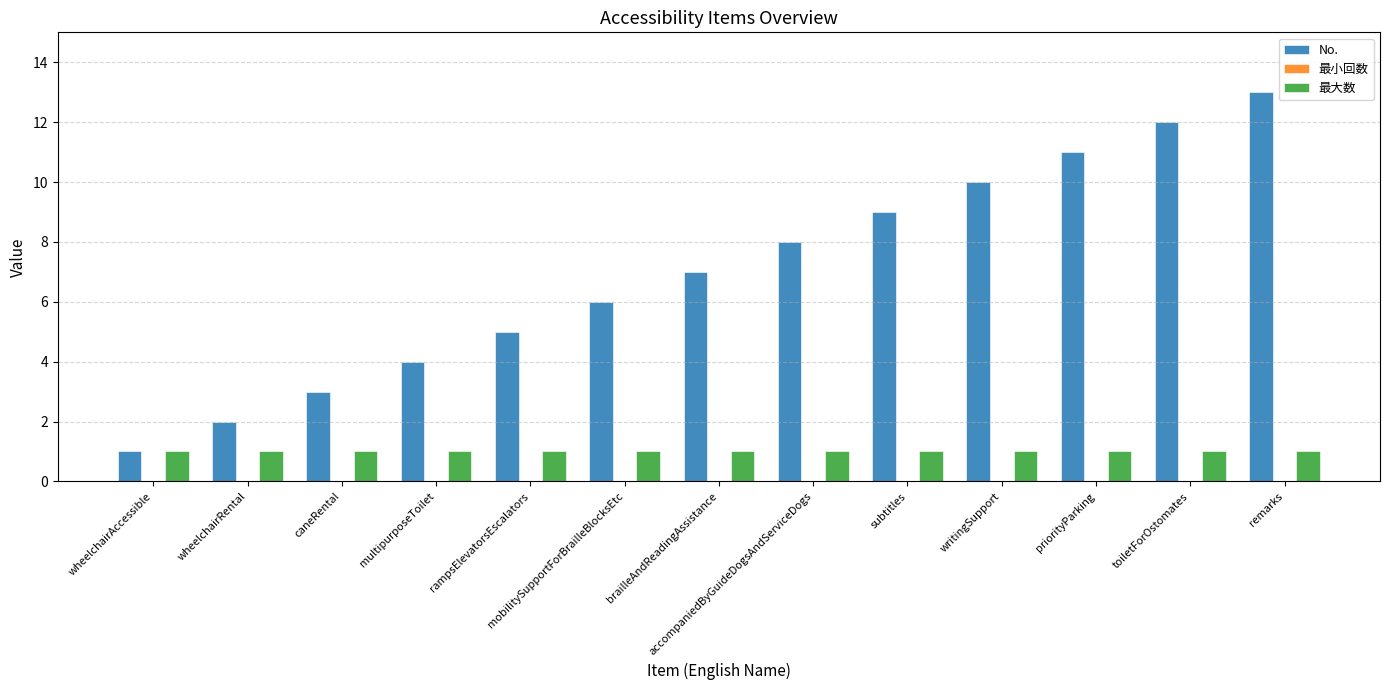

Which series has the largest total across all categories?

No.